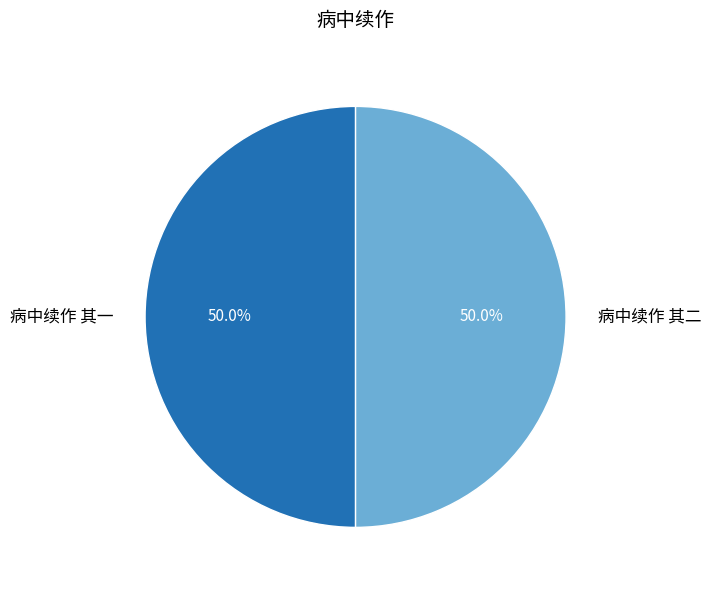

To the nearest percent, what portion does 病中续作 其一 represent?

50%